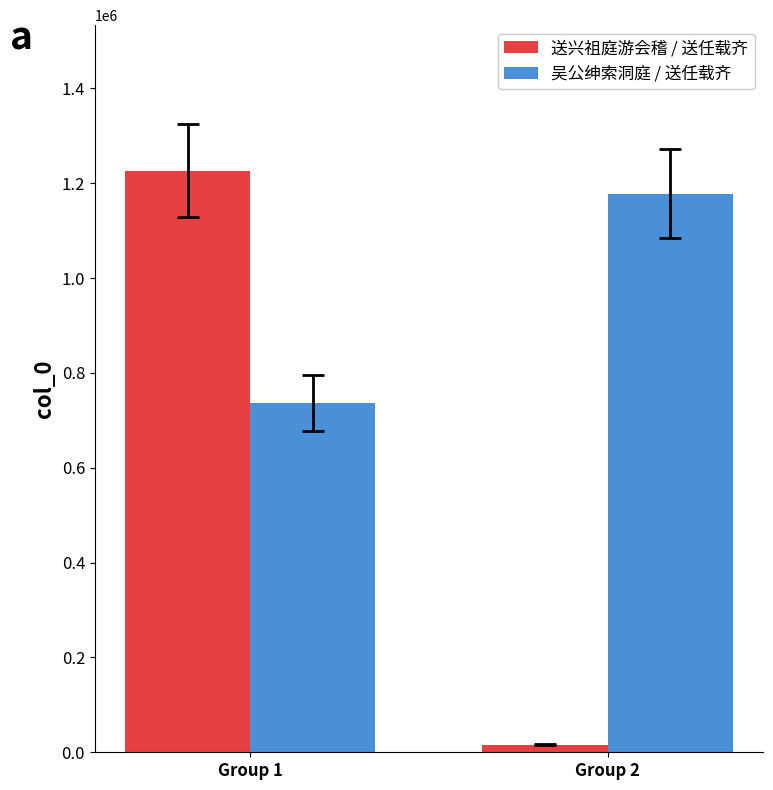

Which category has the lowest value across all series?

Group 2